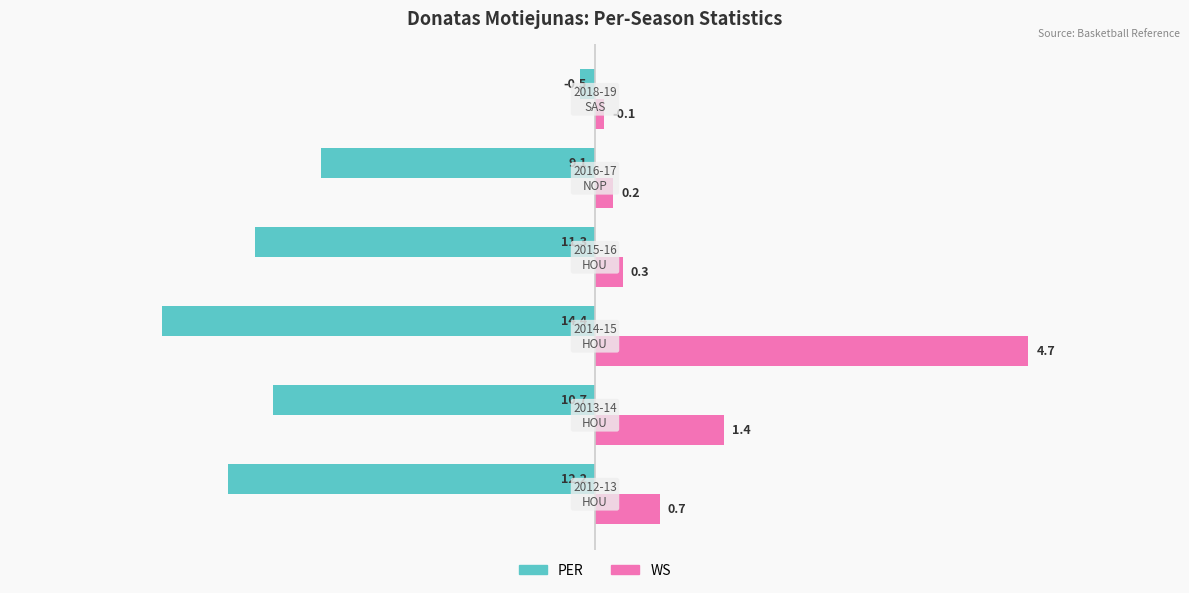

What are all the series names shown in the legend?

PER, WS